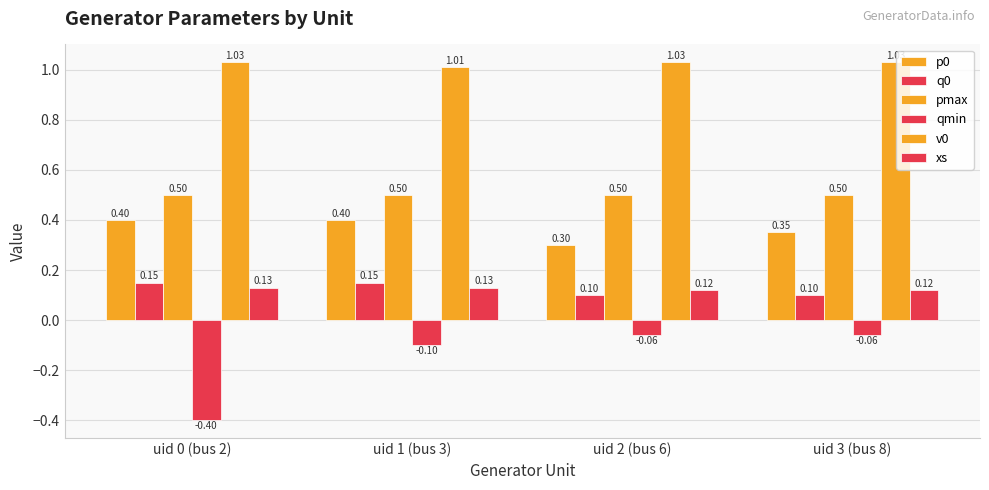

How many xs values are between 0 and 1?

4